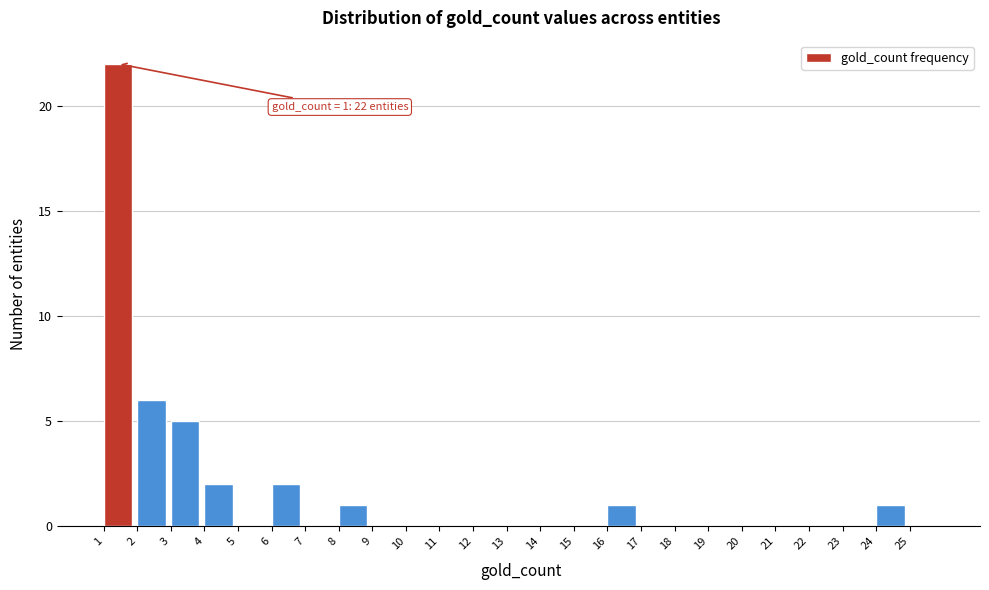

Over which range of the x-axis is the bar tallest?

1 to 2